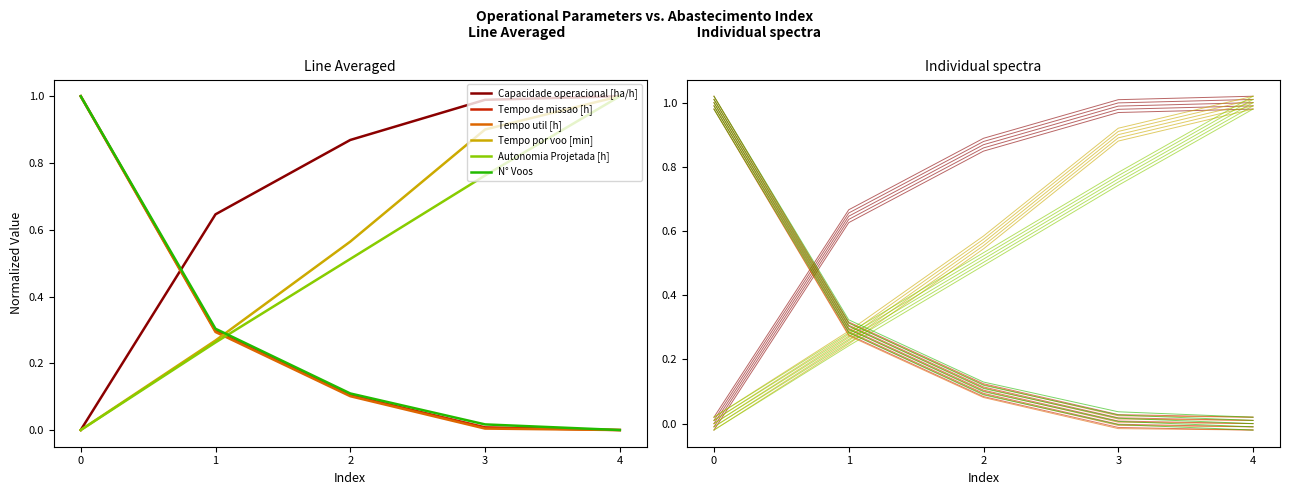

Which series has the largest range (max minus min)?

Capacidade operacional [ha/h]